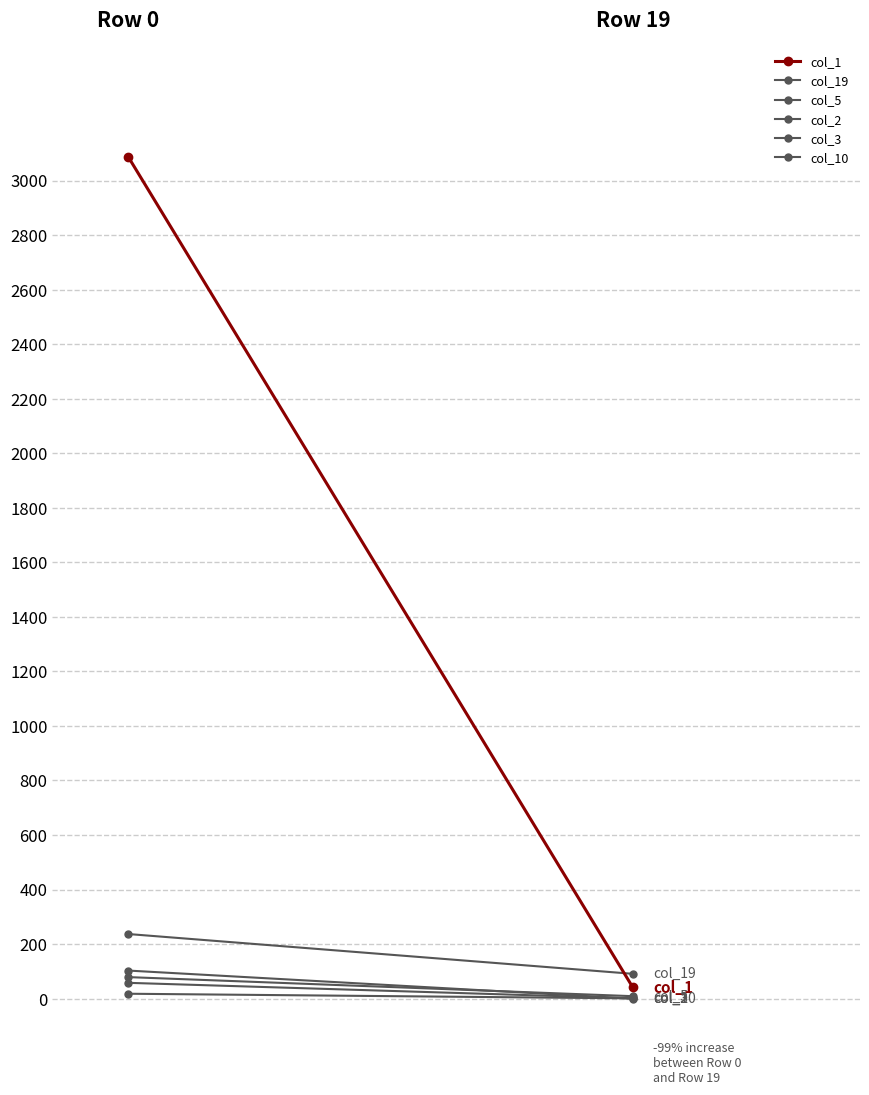

Which series has the largest range (max minus min)?

col_1